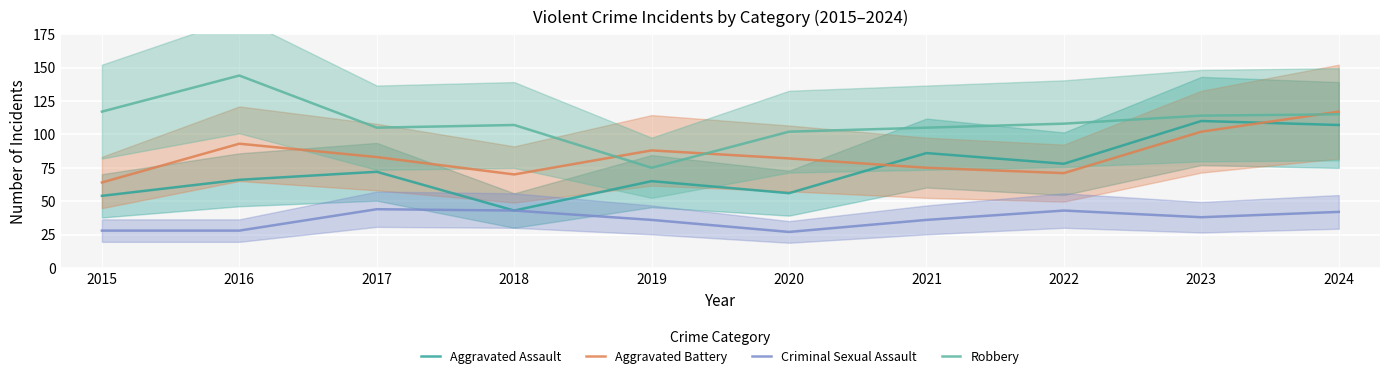

What is the value of the Aggravated Assault point at the 3rd from the left?

72